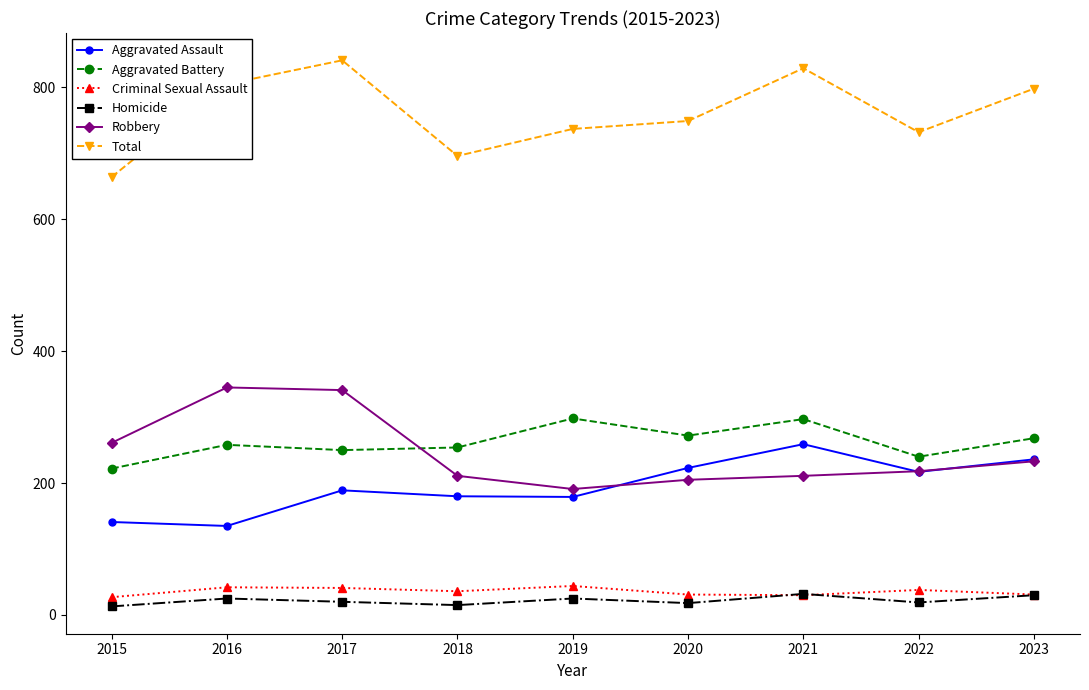

Rank the series by their maximum value, from lowest to highest.

Homicide, Criminal Sexual Assault, Aggravated Assault, Aggravated Battery, Robbery, Total